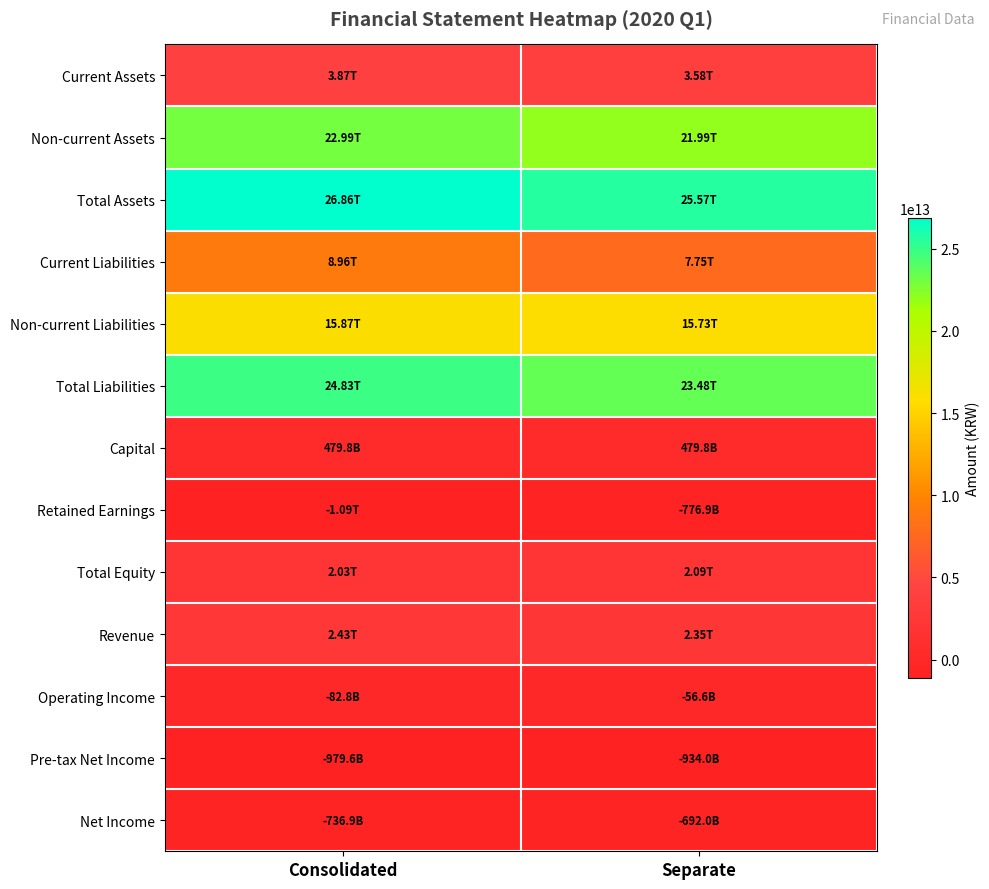

At how many categories does at least one series exceed 26311932246418?

1